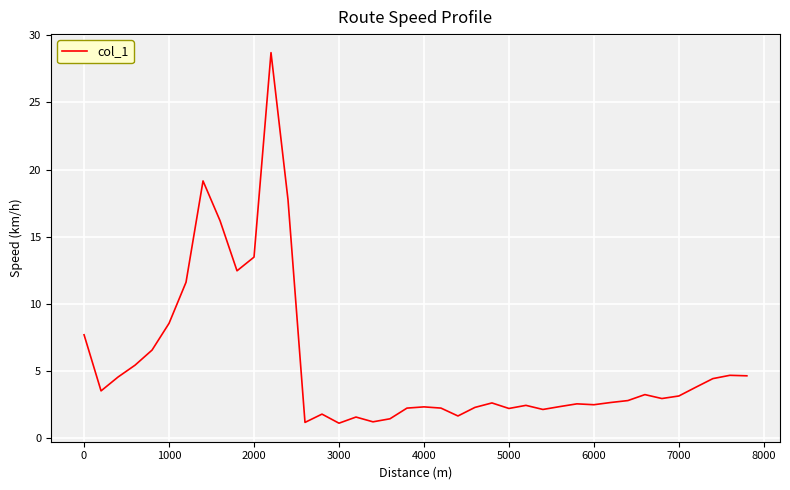

True or false: the data has more than 1 interior local peaks.

True